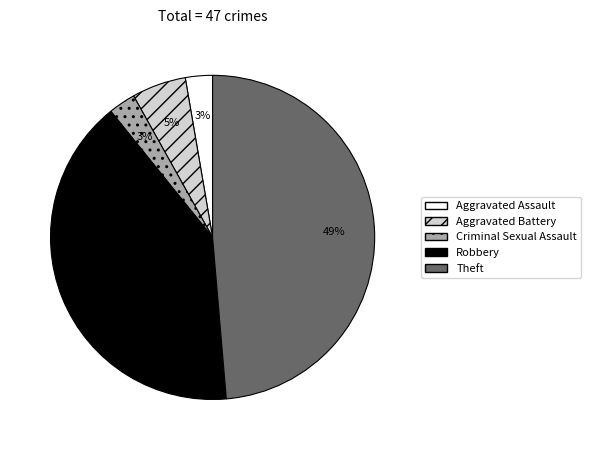

Is there any slice that represents more than half of the pie?

No